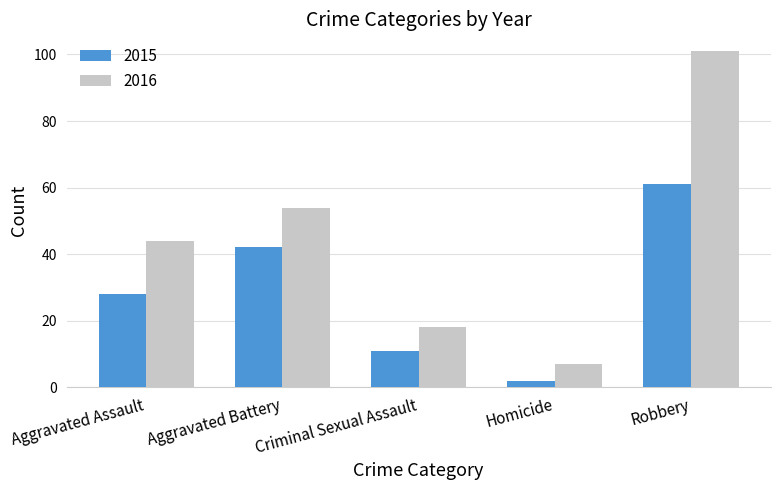

At which category does the chart reach its peak across all series?

Robbery